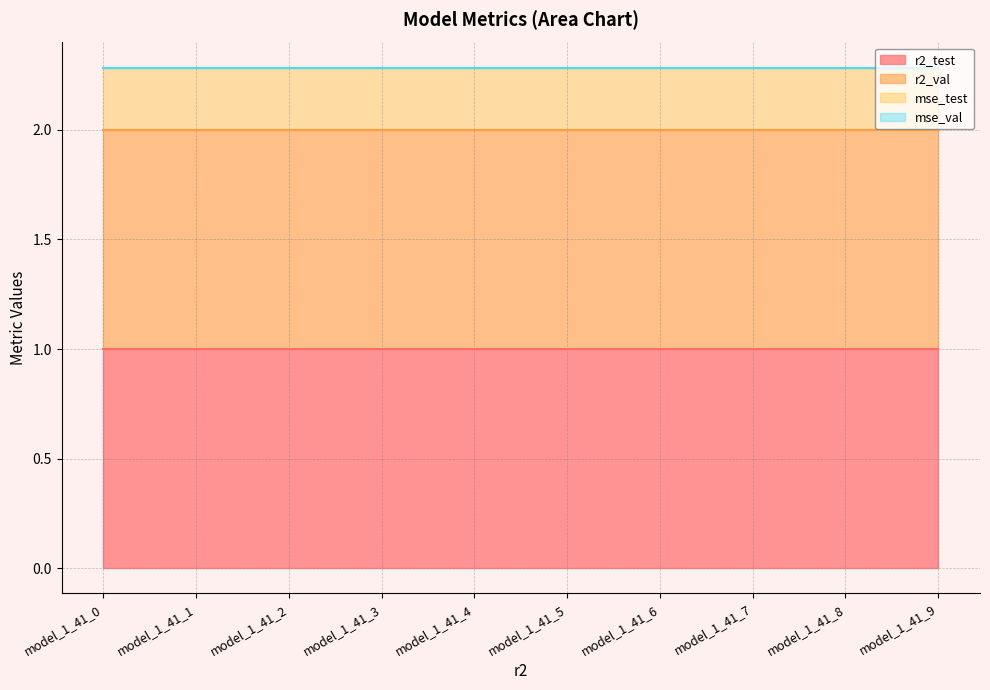

Which series has the largest range (max minus min)?

r2_test